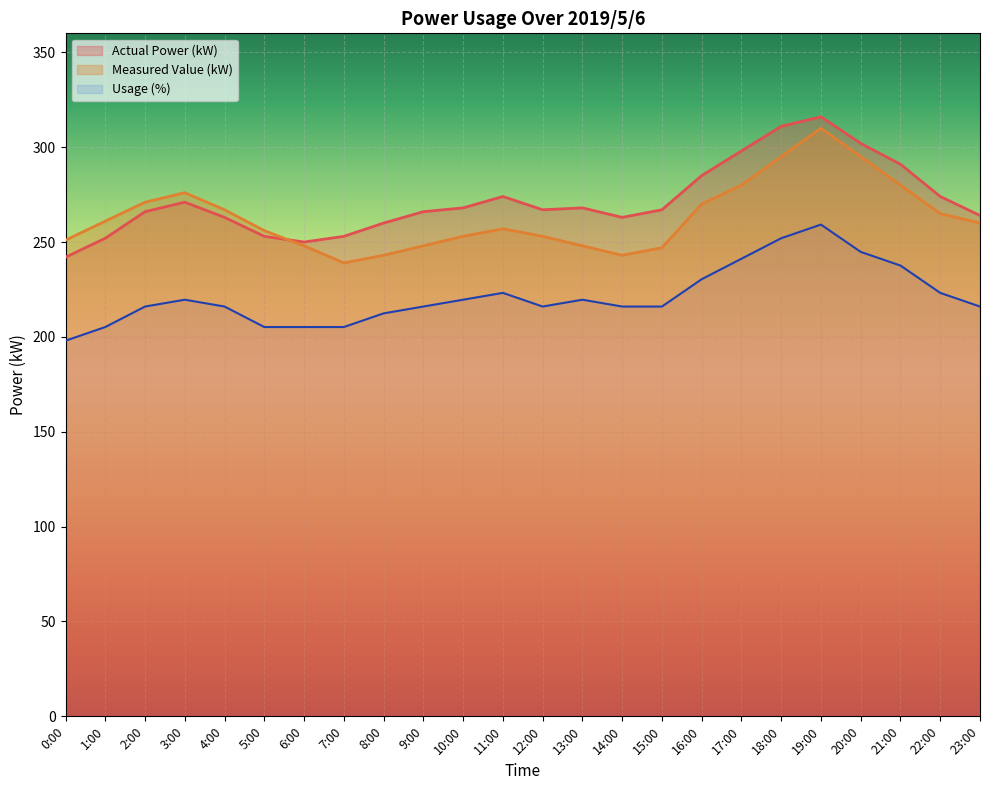

What is the greatest value displayed?

316.0